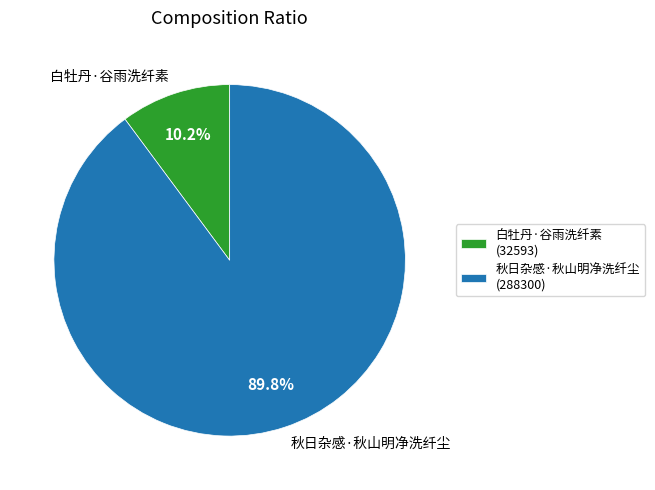

What percentage is the 秋日杂感·秋山明净洗纤尘 slice, to the nearest percent?

90%